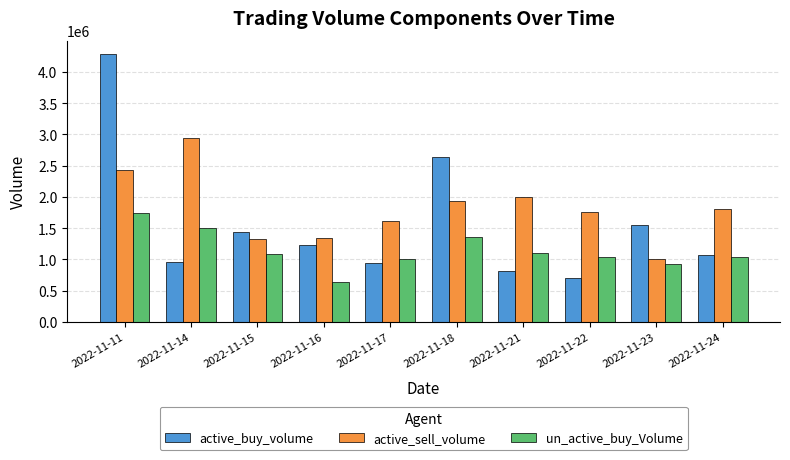

What is the value of the un_active_buy_Volume bar at the 2nd from the left?

1503500